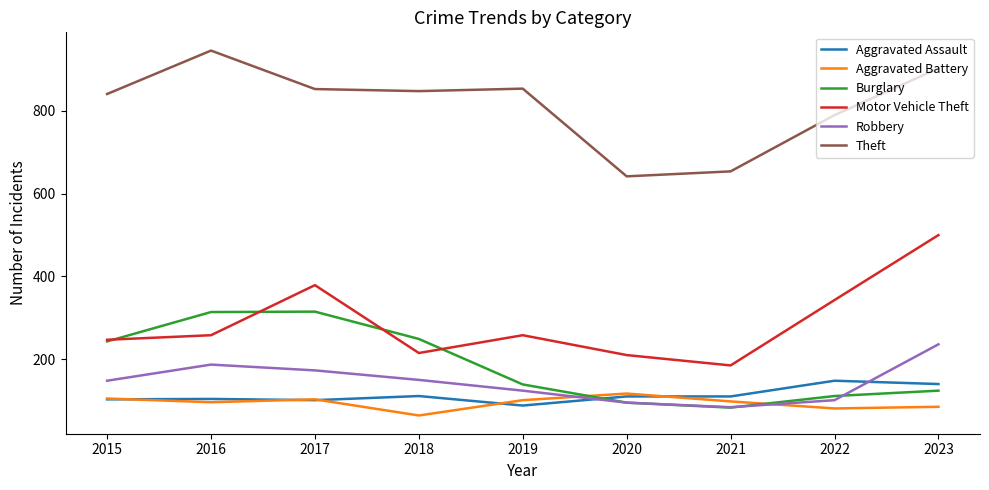

Rank the series at 2022 from lowest to highest value.

Aggravated Battery, Robbery, Burglary, Aggravated Assault, Motor Vehicle Theft, Theft